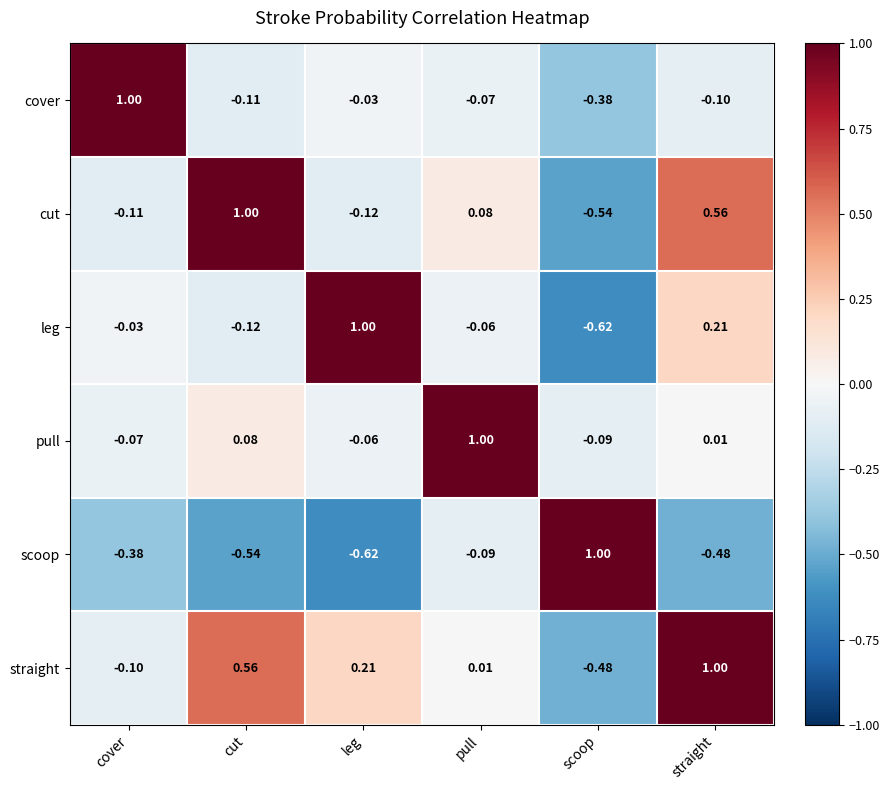

What is the total value across all series at leg?

0.4